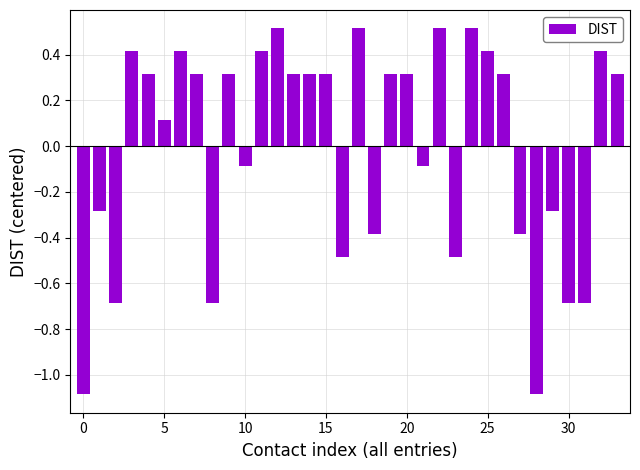

What is the difference between the maximum and second lowest values?

1.6